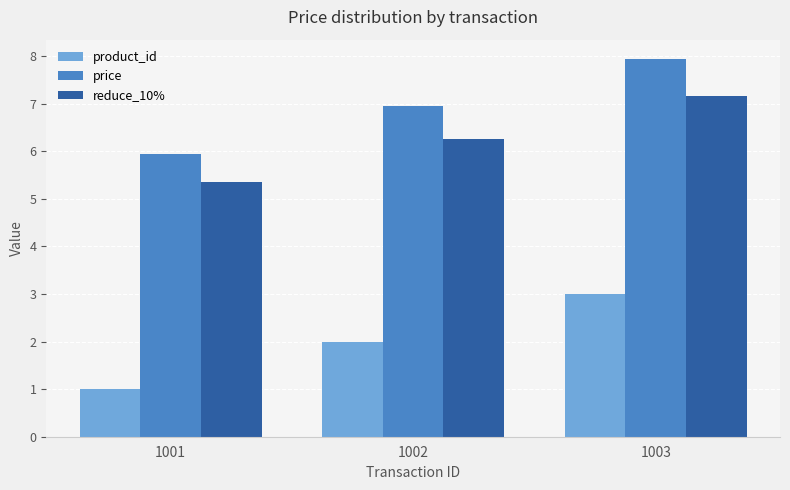

What is the approximate value of price at 1001?

6.0